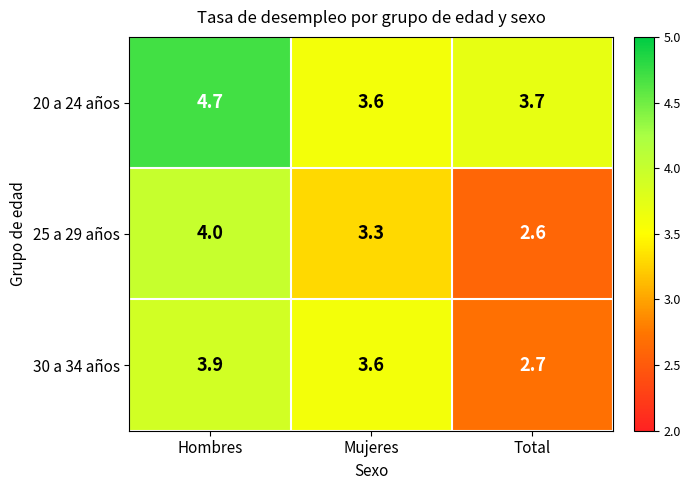

Rank the series by their maximum value, from highest to lowest.

20 a 24 años, 25 a 29 años, 30 a 34 años